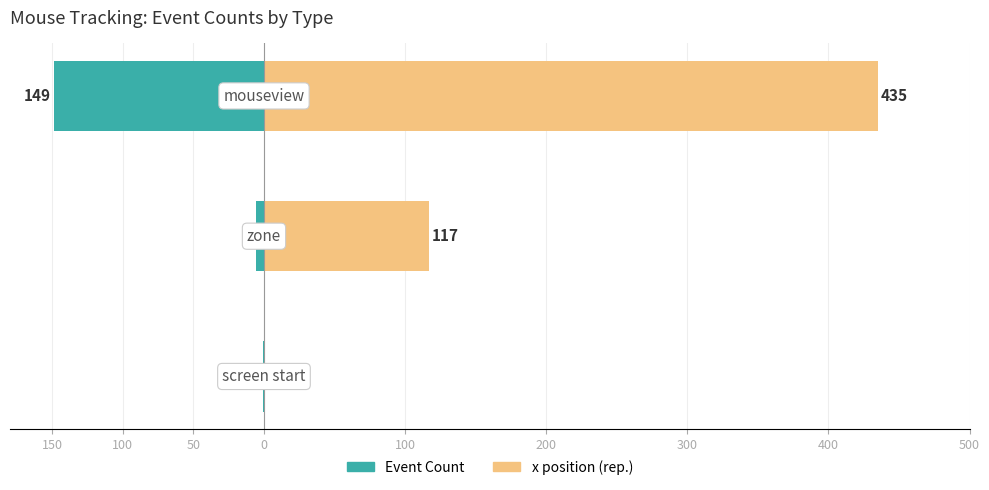

What is the sum of all Event Count values?

-156